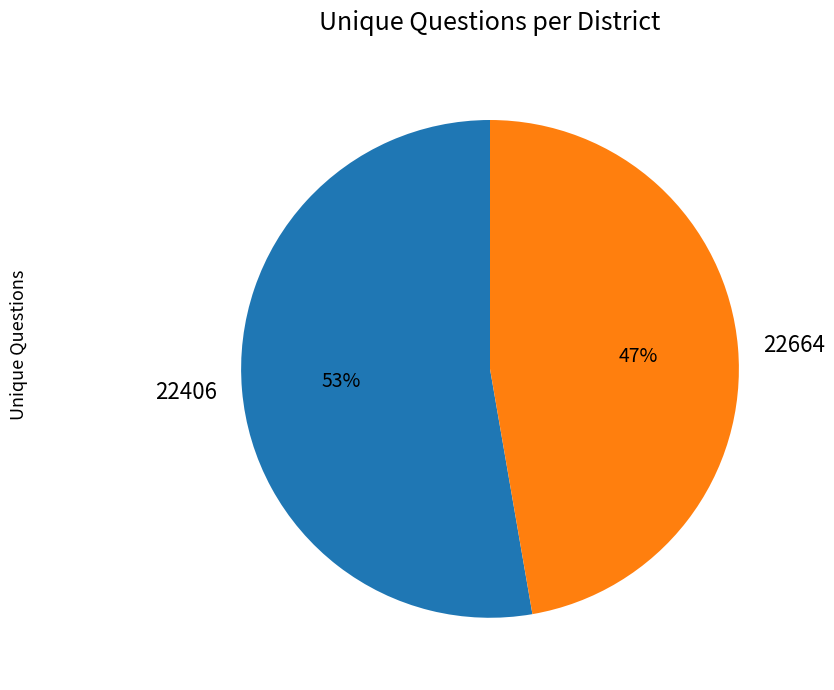

To the nearest percent, what portion does 22406 represent?

53%